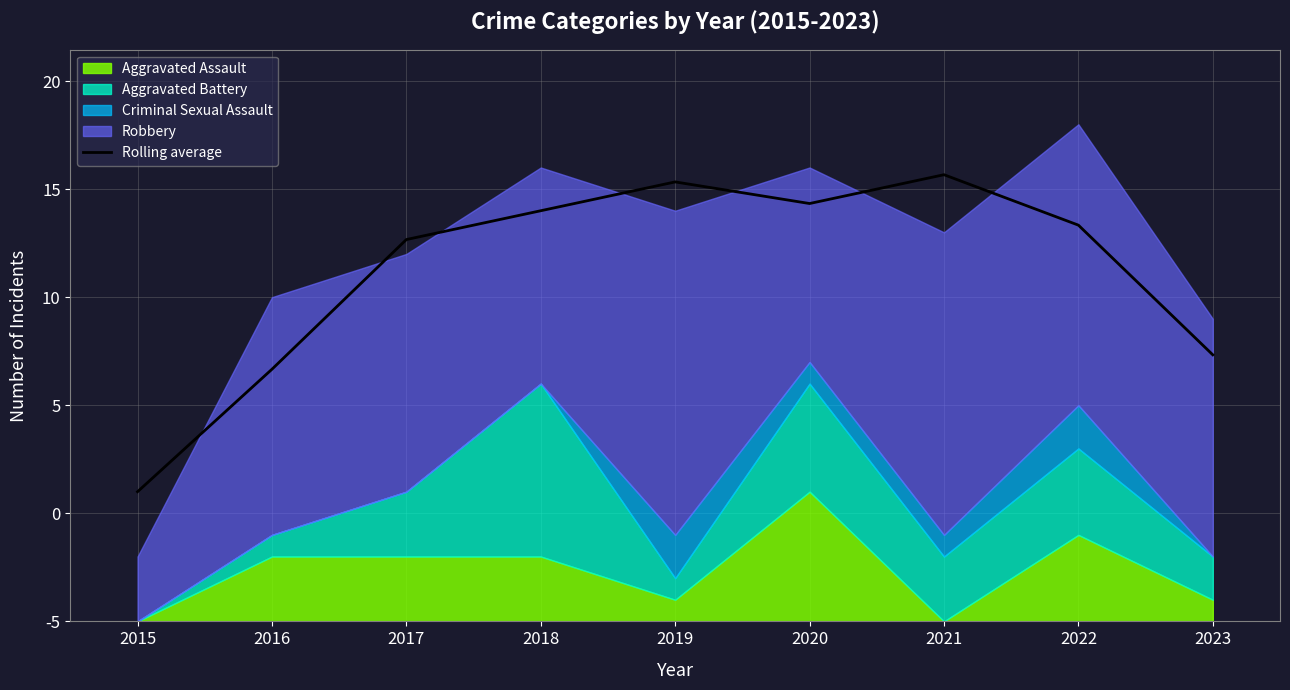

How many interior local peaks (higher than both neighbors) does the data have?

2